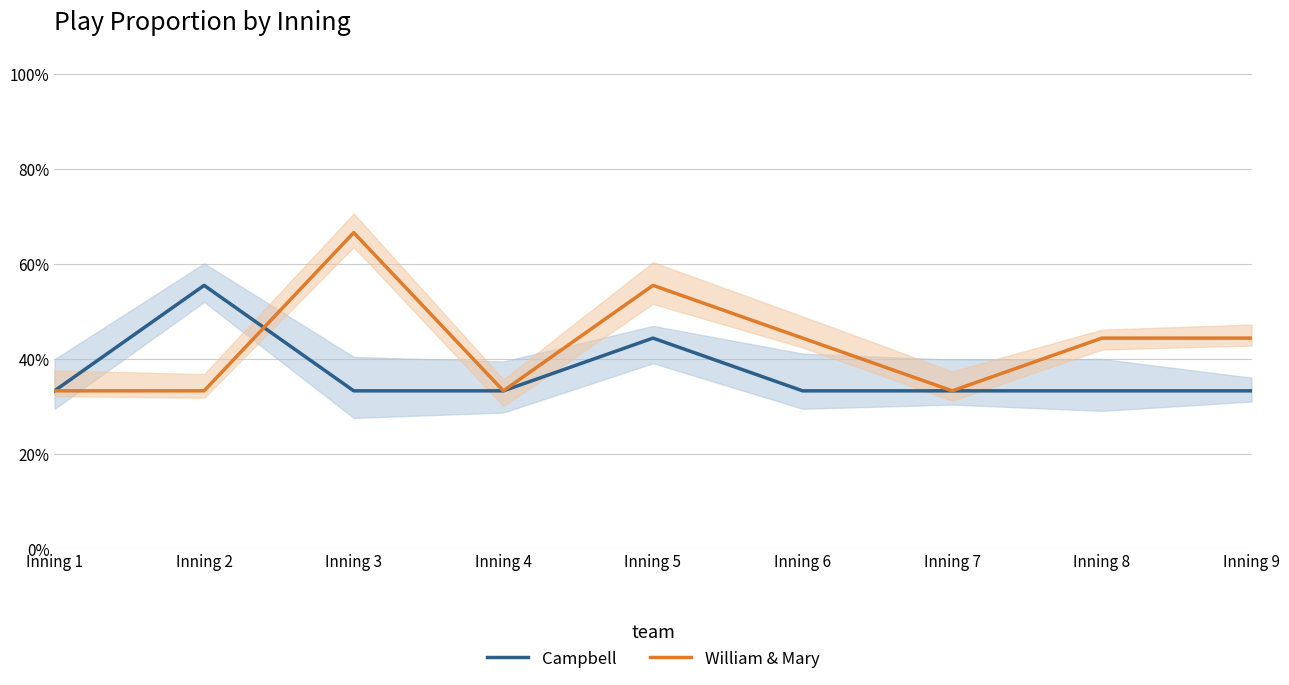

Reading right to left, transcribe all the data shown in this chart.

Campbell: 0.3	0.3	0.3	0.3	0.4	0.3	0.3	0.6	0.3
William & Mary: 0.4	0.4	0.3	0.4	0.6	0.3	0.7	0.3	0.3